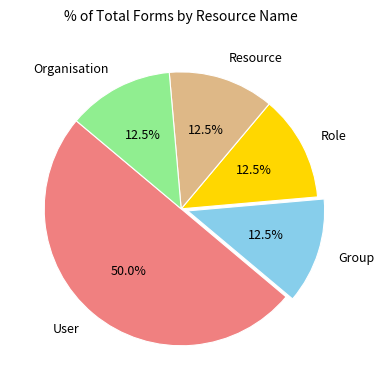

How many slices are in this pie chart?

5